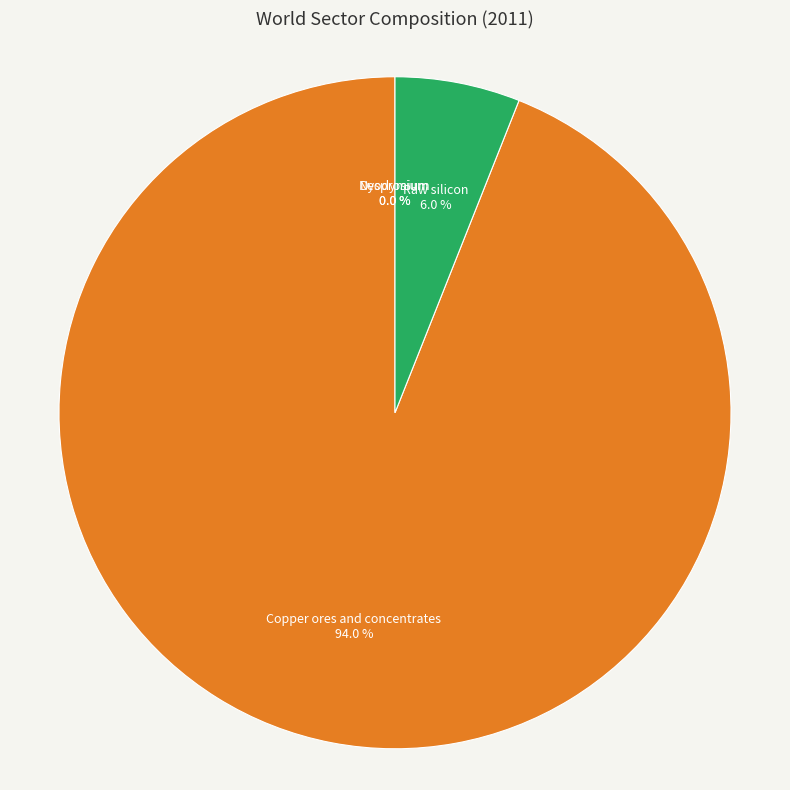

True or false: Raw silicon accounts for 1% of the total.

False